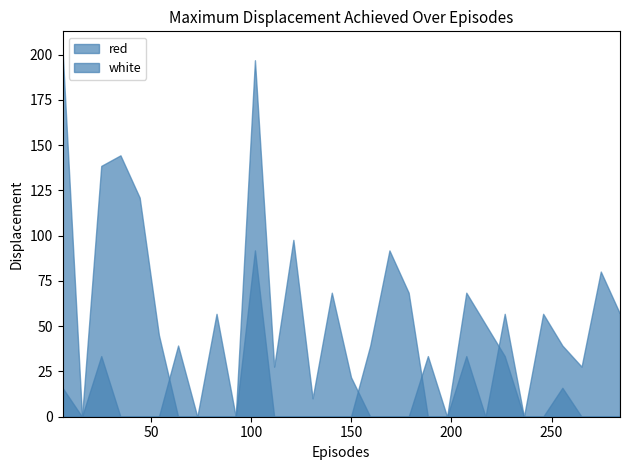

Reading right to left, list all the values displayed in this chart.

red: 56.8	80.2	27.7	39.3	56.8	0.0	56.8	0.0	33.5	0.0	33.5	0.0	0.0	0.0	21.8	68.5	10.1	97.7	27.7	196.9	0.0	0.0	0.0	39.3	0.0	0.0	0.0	33.5	0.0	202.7
white: 0.0	0.0	0.0	16.0	0.0	0.0	33.5	51.0	68.5	0.0	0.0	68.5	91.8	39.3	0.0	0.0	0.0	0.0	0.0	91.8	0.0	56.8	0.0	0.0	45.2	121.0	144.4	138.5	0.0	16.0